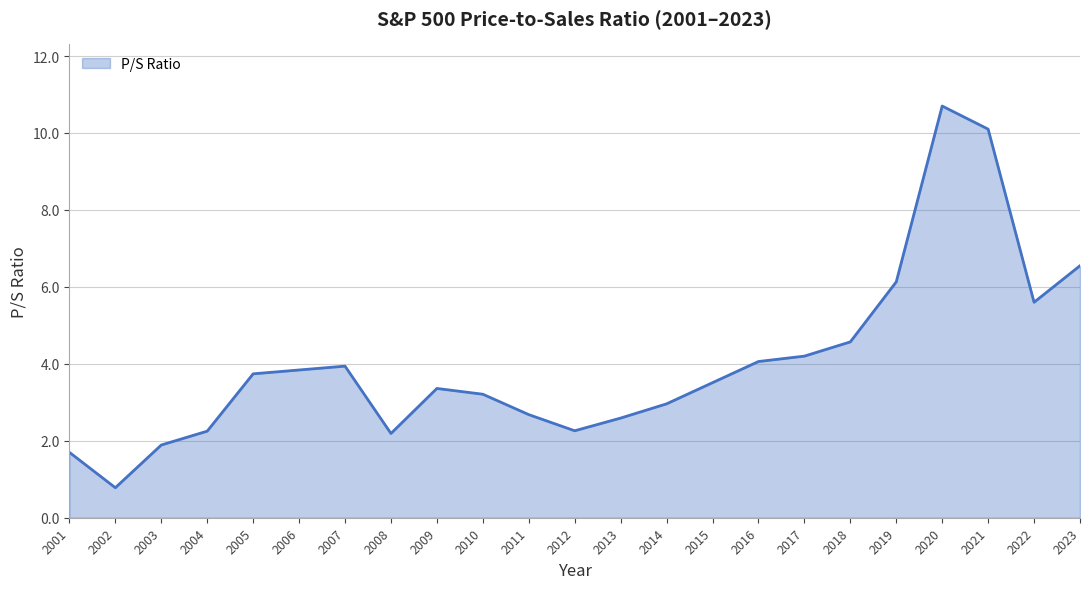

Does the chart have visible grid lines?

Yes